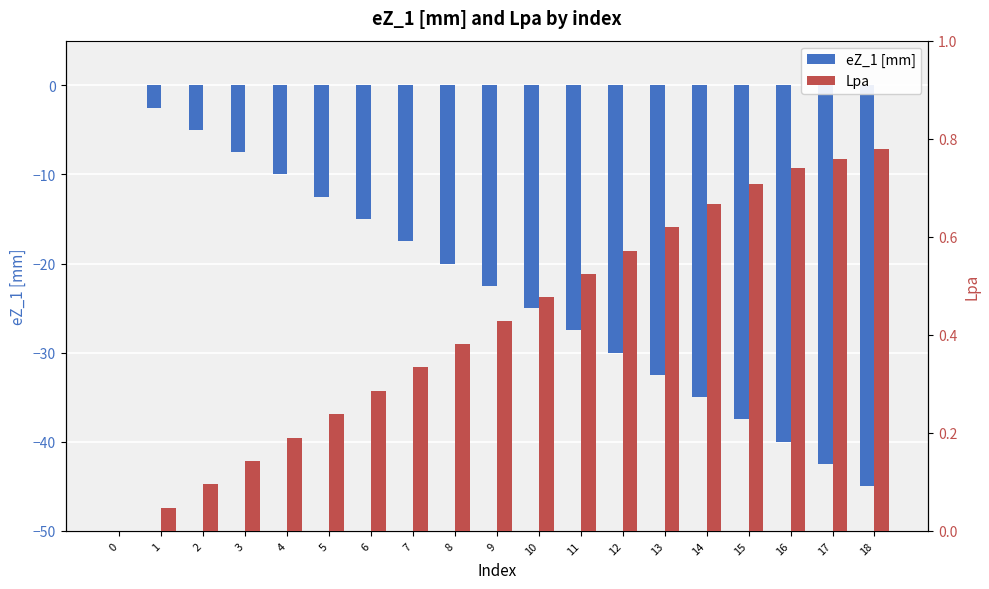

What is the total value across all series at 18?

-44.2